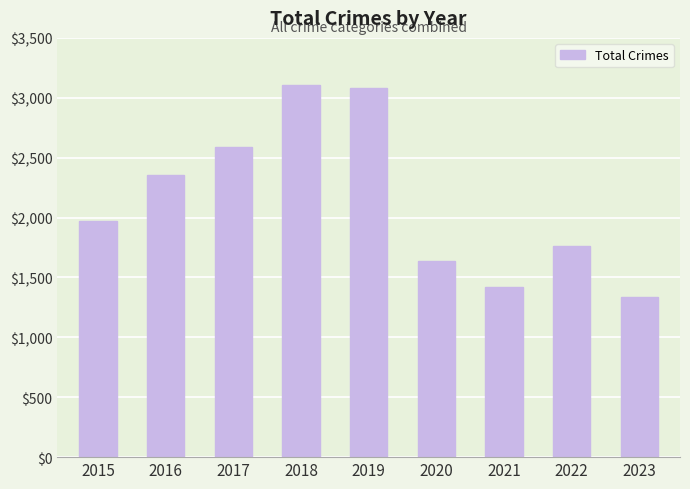

What is the smallest value displayed?

1339